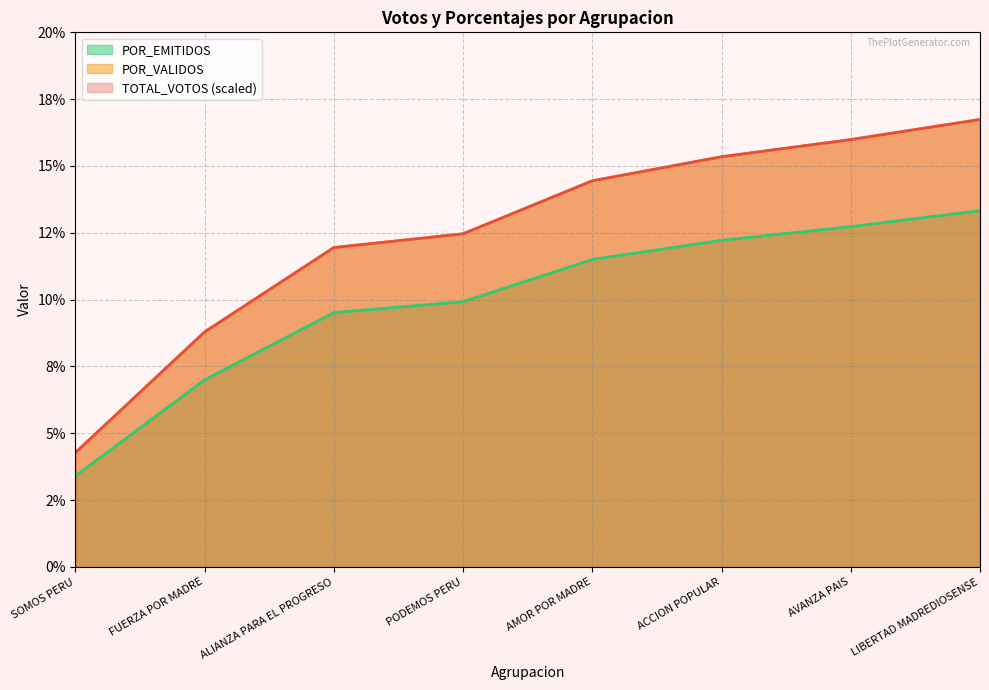

What is the value of the TOTAL_VOTOS point at the 8th from the left?

16.7